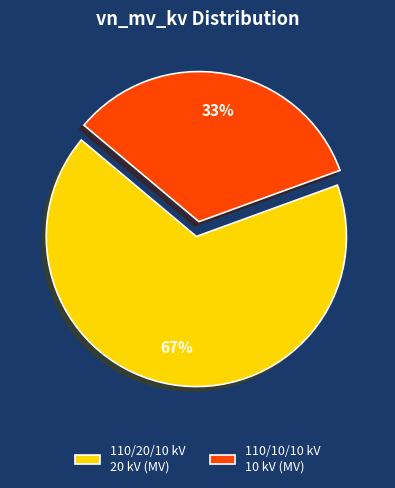

Do 110/20/10 kV 20 kV (MV) and 110/10/10 kV 10 kV (MV) together represent more than half of the pie?

Yes